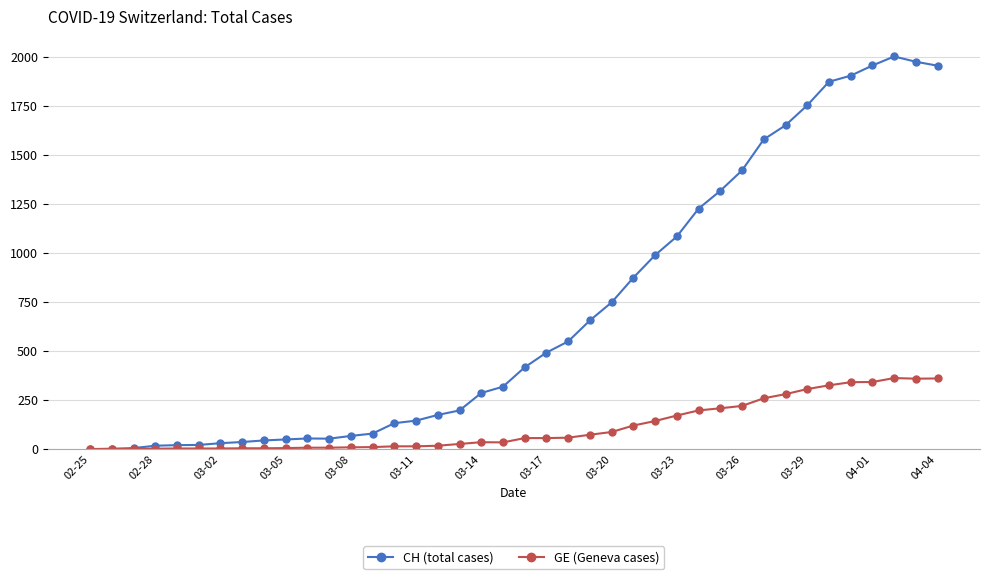

Which series has the largest total across all categories?

CH (total cases)